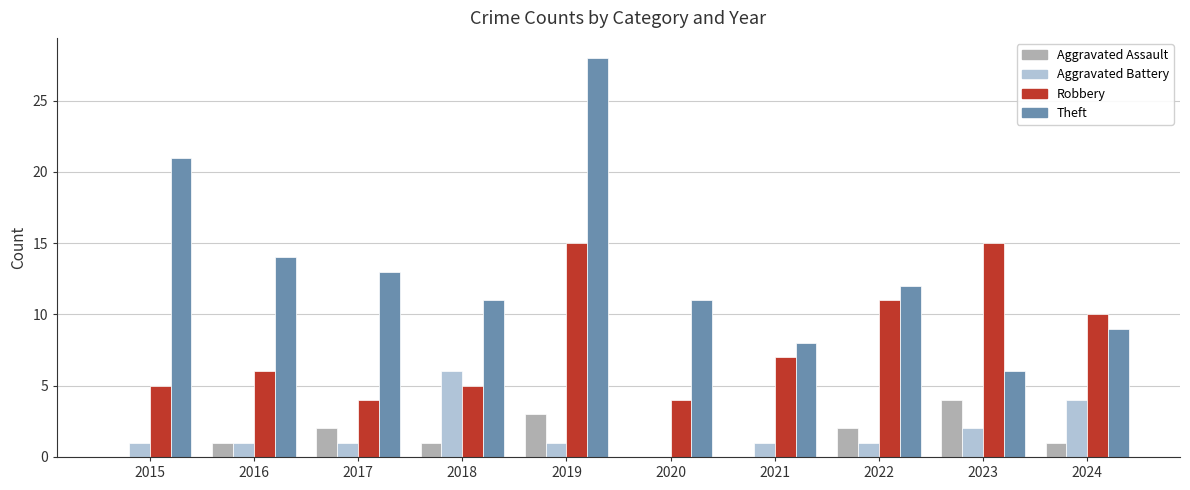

At which label does Theft reach its peak?

2019